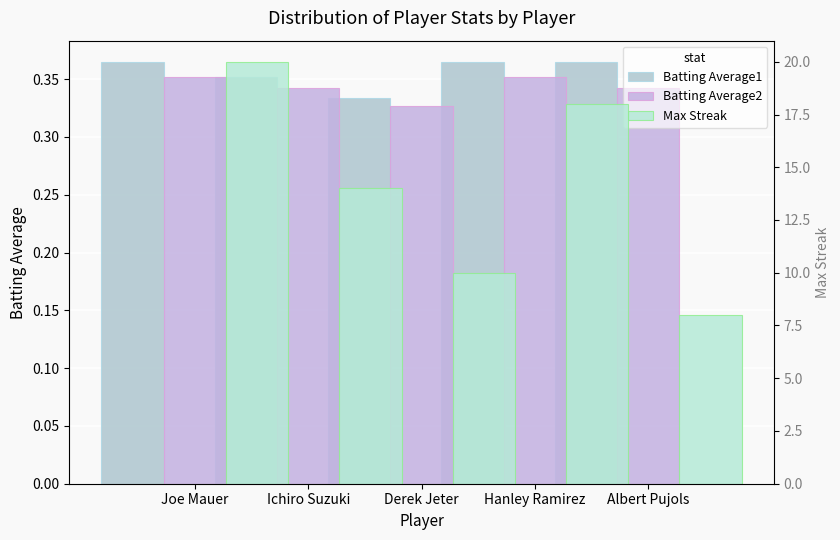

Reading left to right, extract all data points from this chart.

Batting Average1: 0.4	0.4	0.3	0.4	0.4
Batting Average2: 0.4	0.3	0.3	0.4	0.3
Max Streak: 20.0	14.0	10.0	18.0	8.0